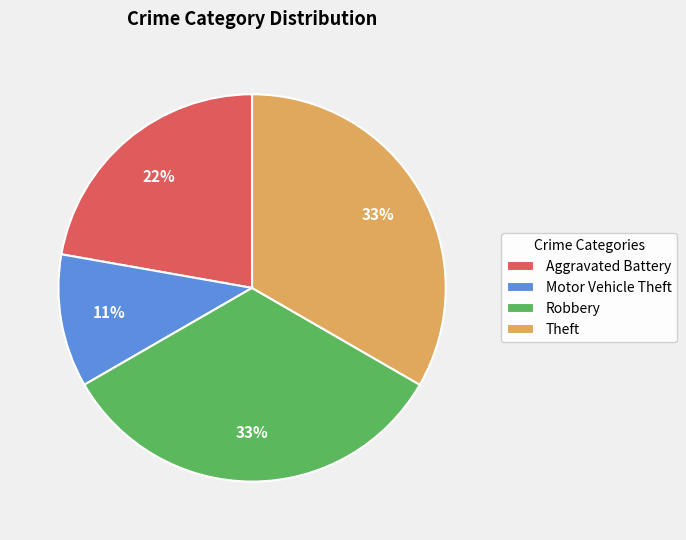

Is there any slice that represents more than half of the pie?

No